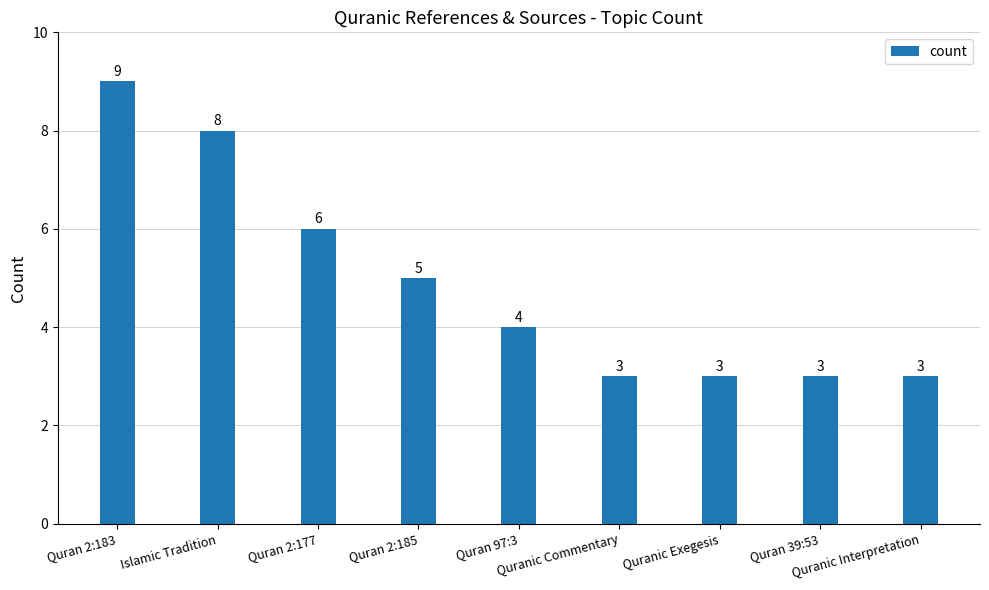

How many values are below 4?

4